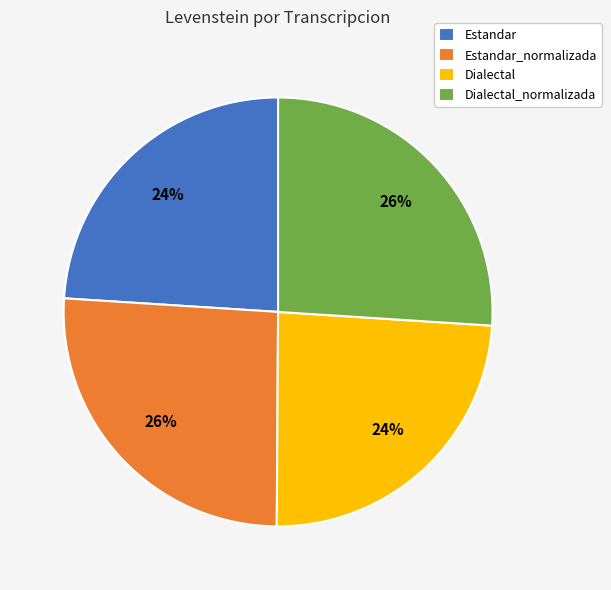

Does any single category account for the majority?

No